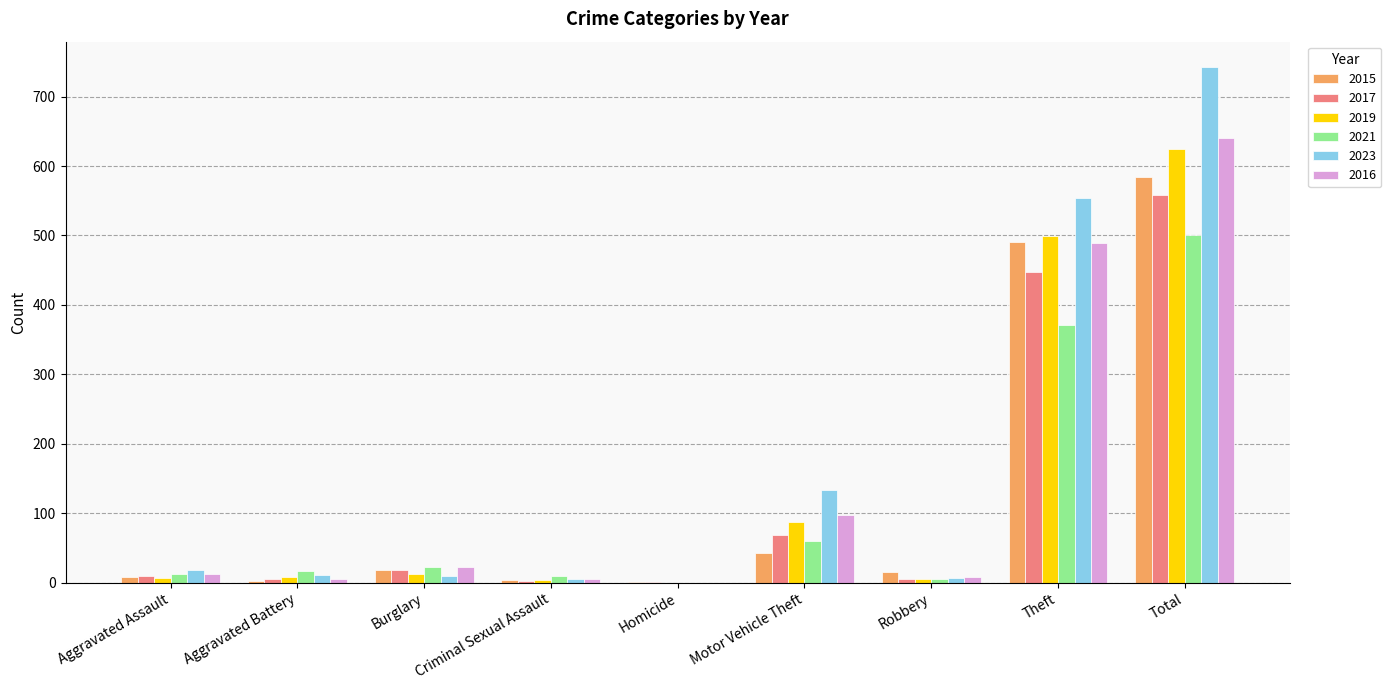

What are all the series names shown in the legend?

2015, 2017, 2019, 2021, 2023, 2016